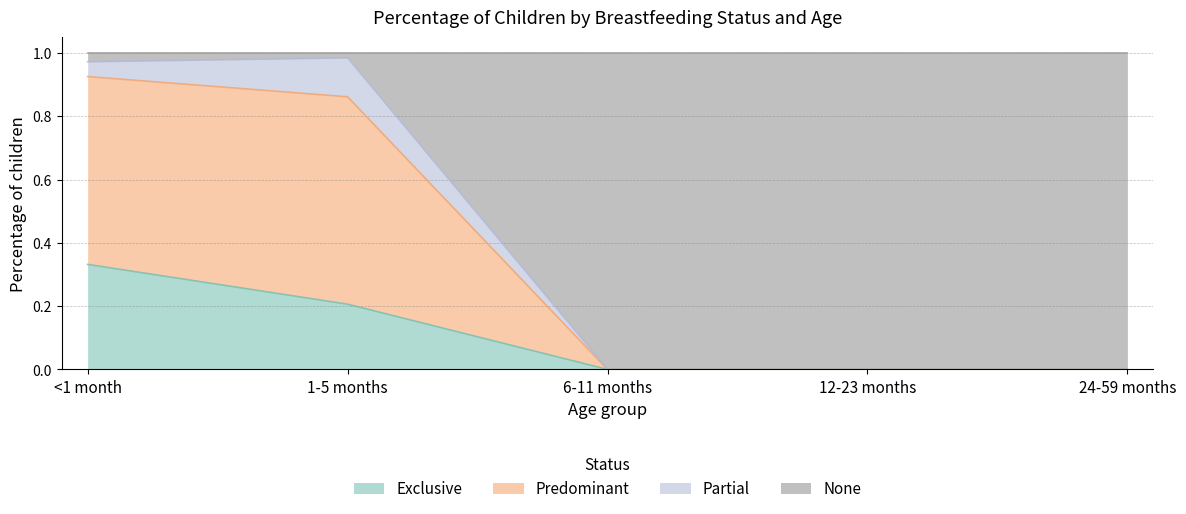

What is the greatest value displayed?

1.0